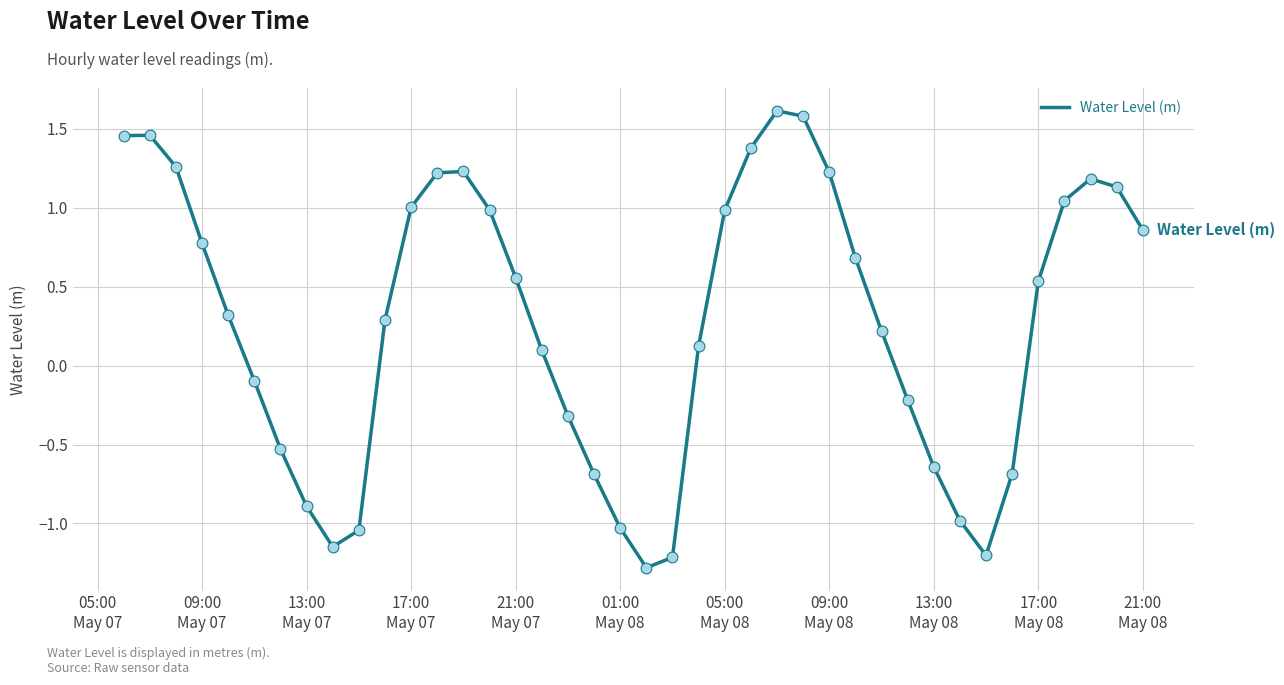

What is the difference between the maximum and minimum values?

2.9